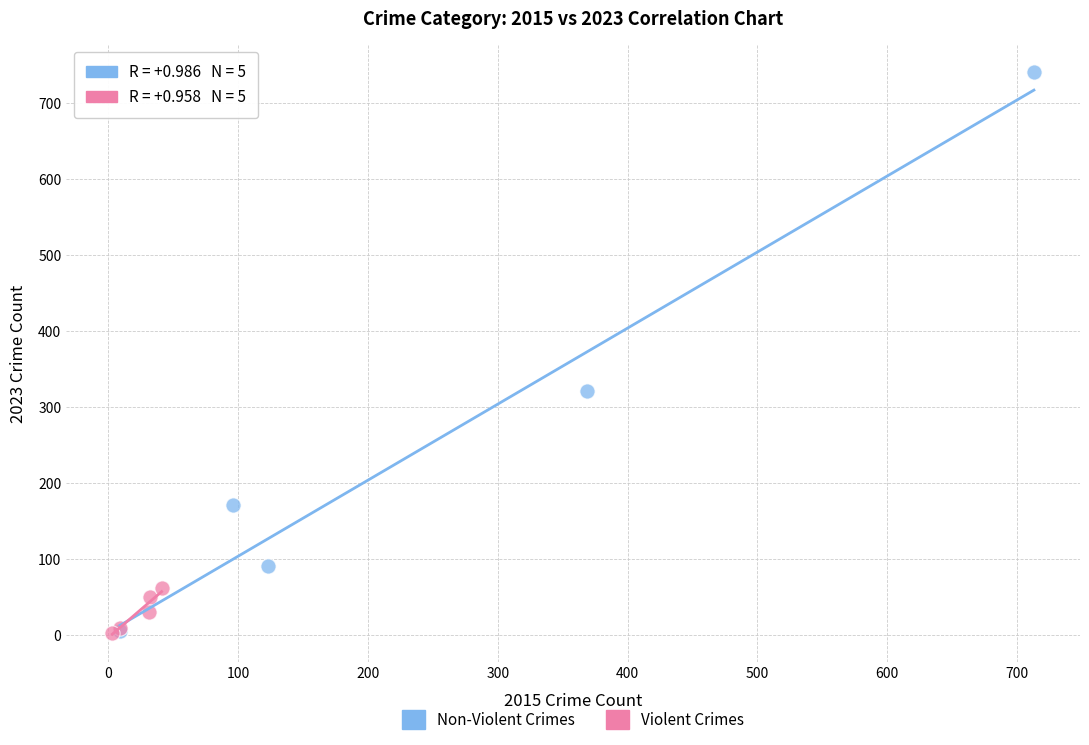

Which series reaches the maximum Y coordinate?

Non-Violent Crimes